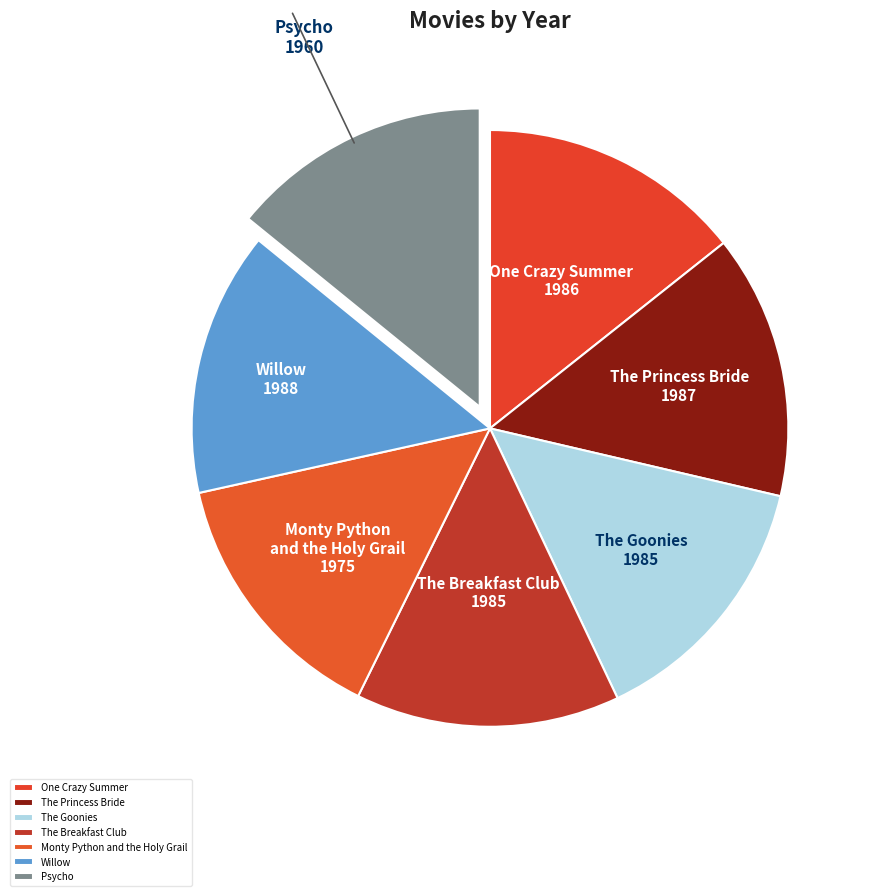

Is it true that Willow is 6% of the pie?

False